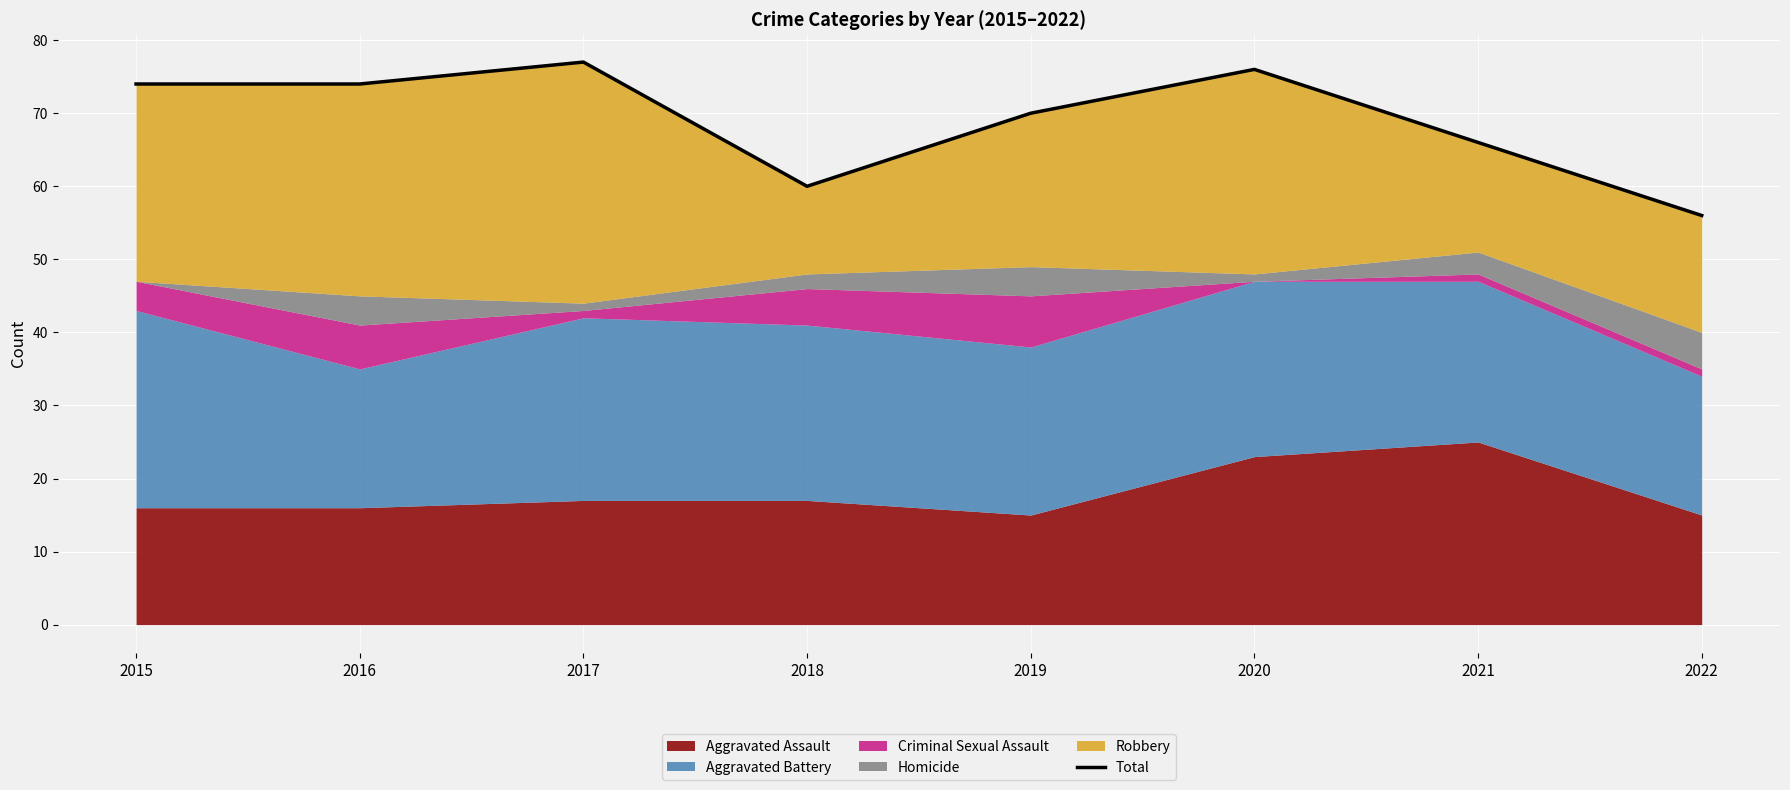

What is the value of the 4th point from the left?

60